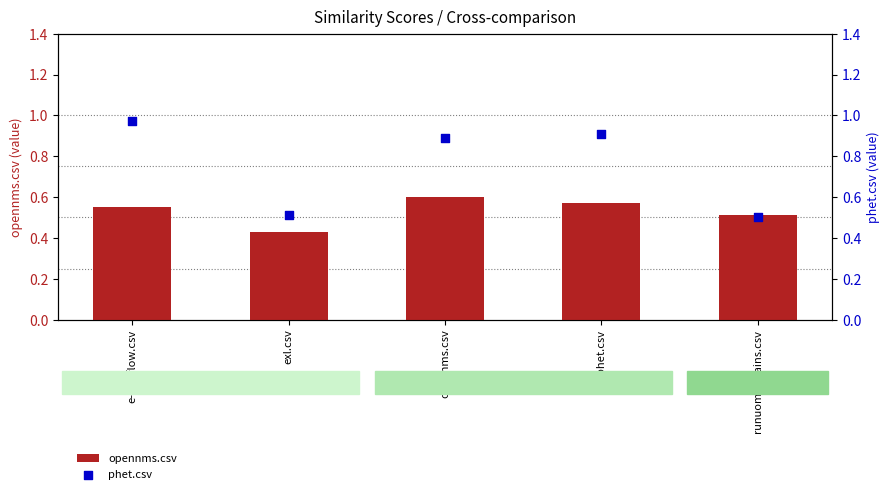

Which series has the largest Y range (max minus min)?

phet.csv